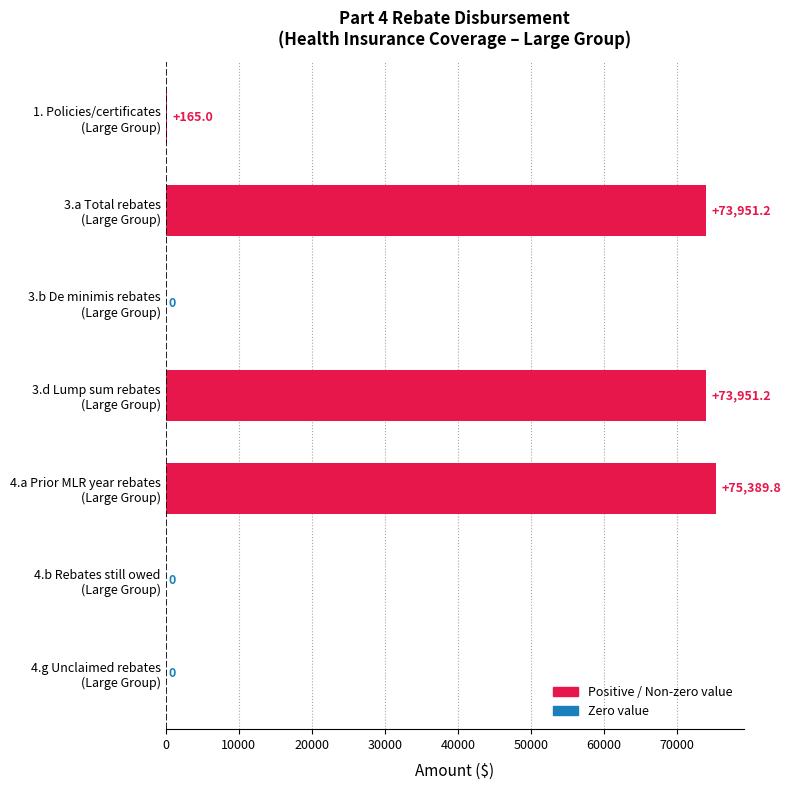

What is the maximum value shown in the chart?

75389.8